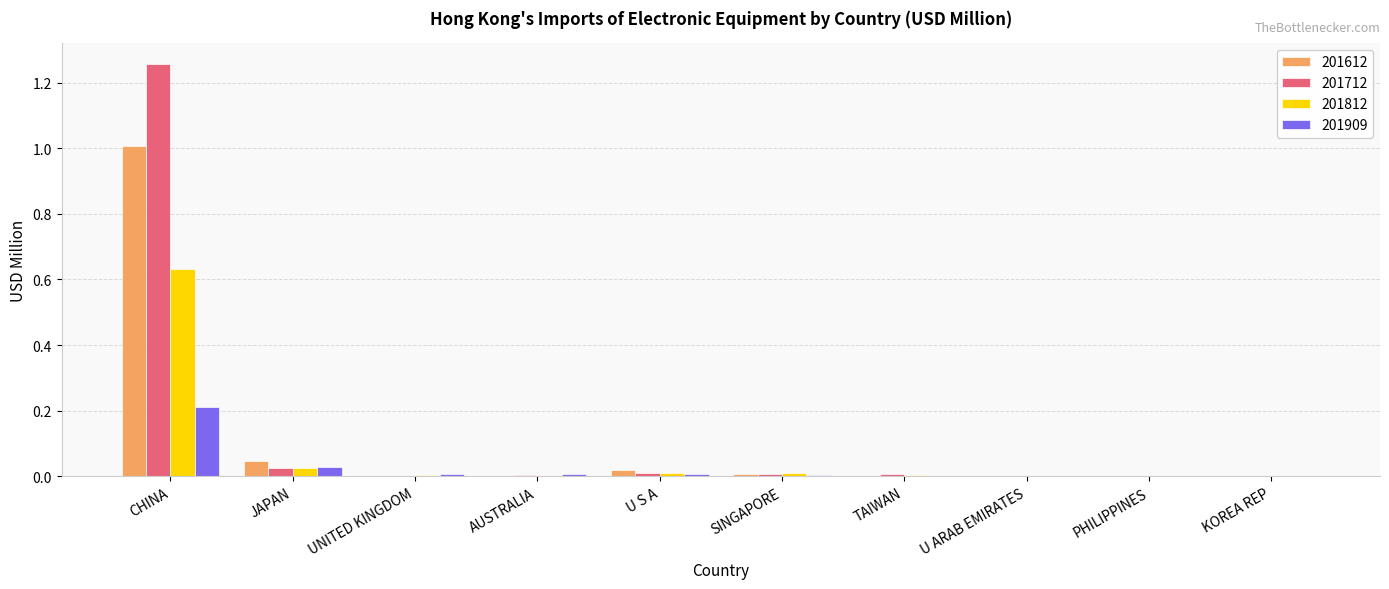

What is the highest value of the 201612 series?

1.0